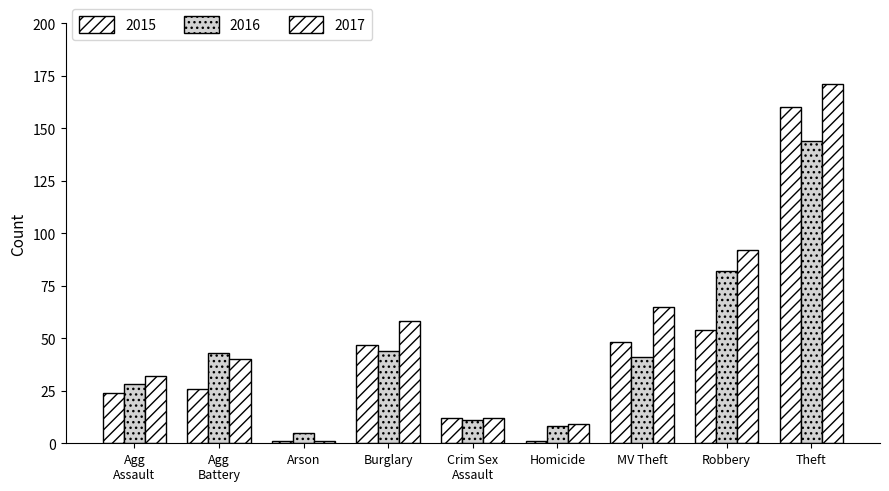

What is the minimum value shown in the chart?

1